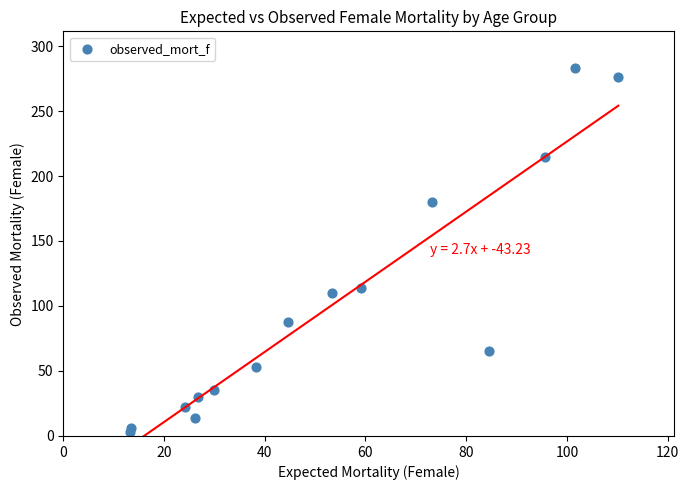

What Y value in the scatter plot is closest to 143?

114